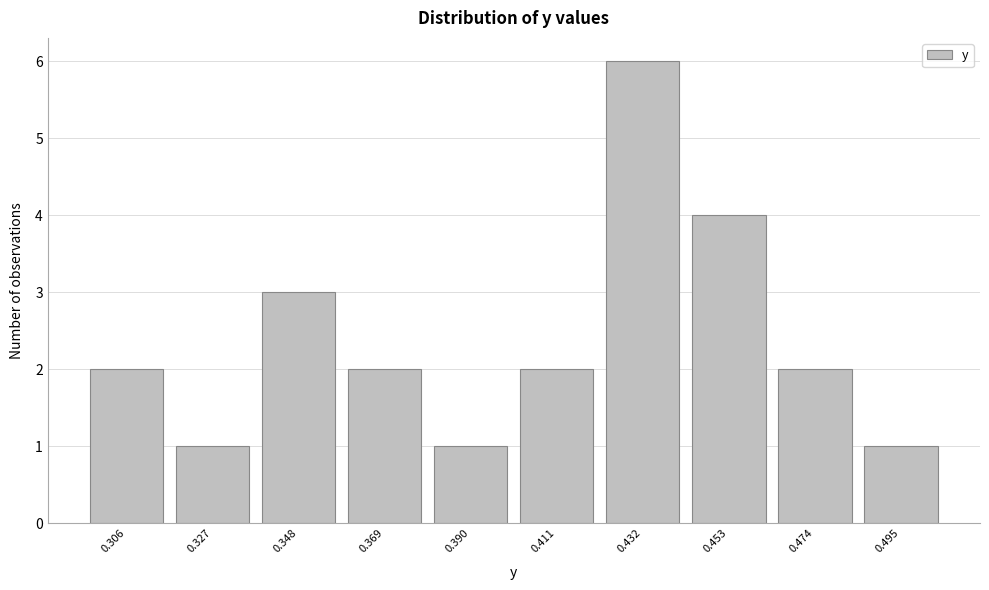

Reading left to right, what are all the values shown in this chart?

0.306=2	0.327=1	0.348=3	0.369=2	0.390=1	0.411=2	0.432=6	0.453=4	0.474=2	0.495=1